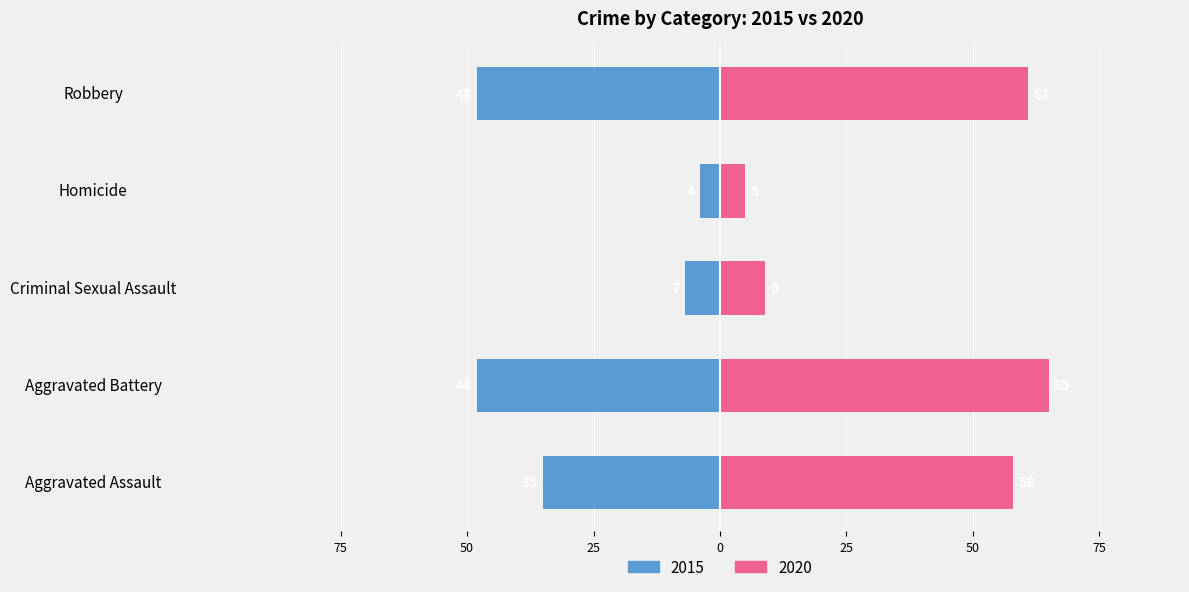

Where does the 2015 series first go above 35?

Aggravated Battery